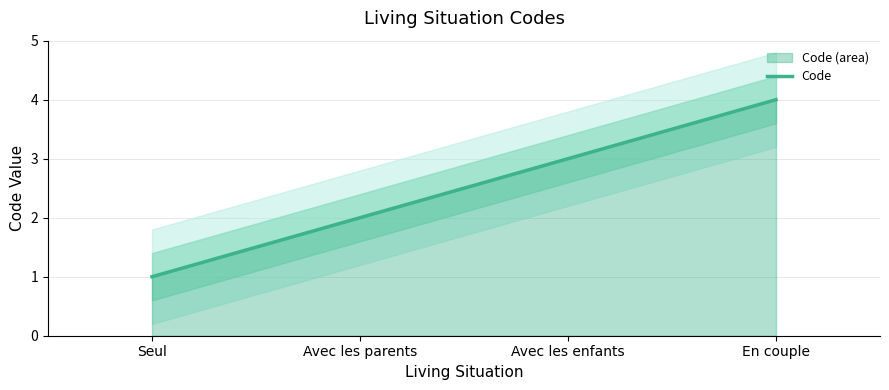

Count the number of categories in the chart.

4